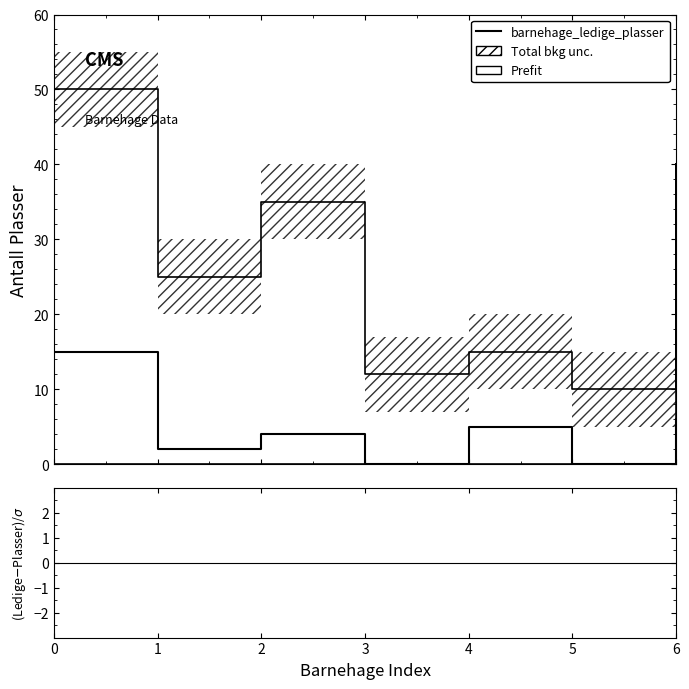

True or false: (Ledige-Plasser)/sigma has a value of -6.7 at 4.

True